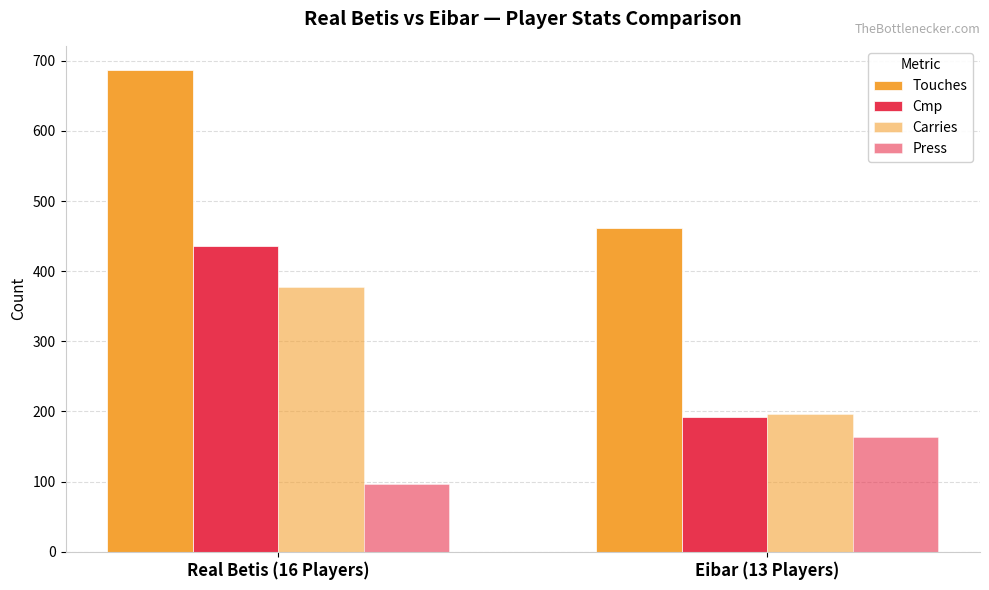

How many values in the Cmp series are below 436?

1